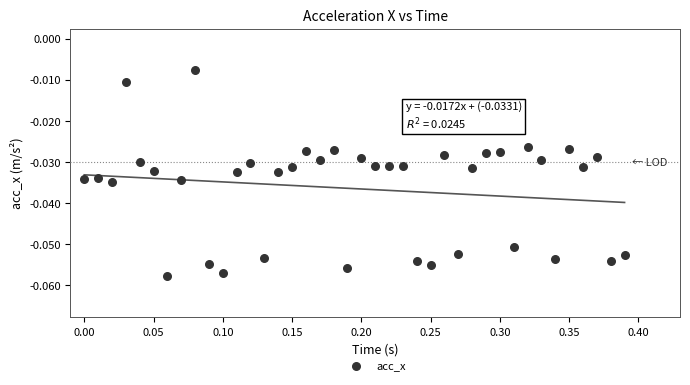

What is the range of X values (max minus min)?

0.4